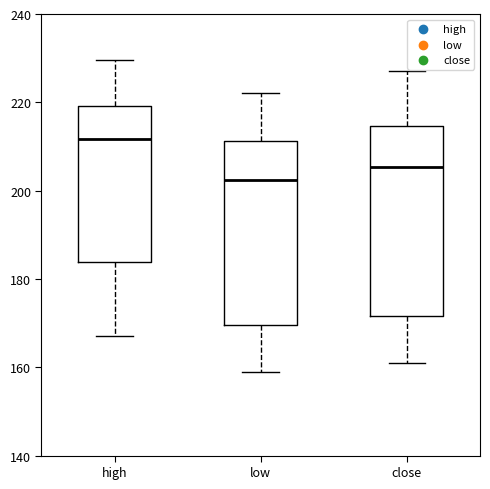

Where does the upper whisker of the box for low end on the y-axis? The values are not printed on the chart, so give them approximately, as read against the axis.

222